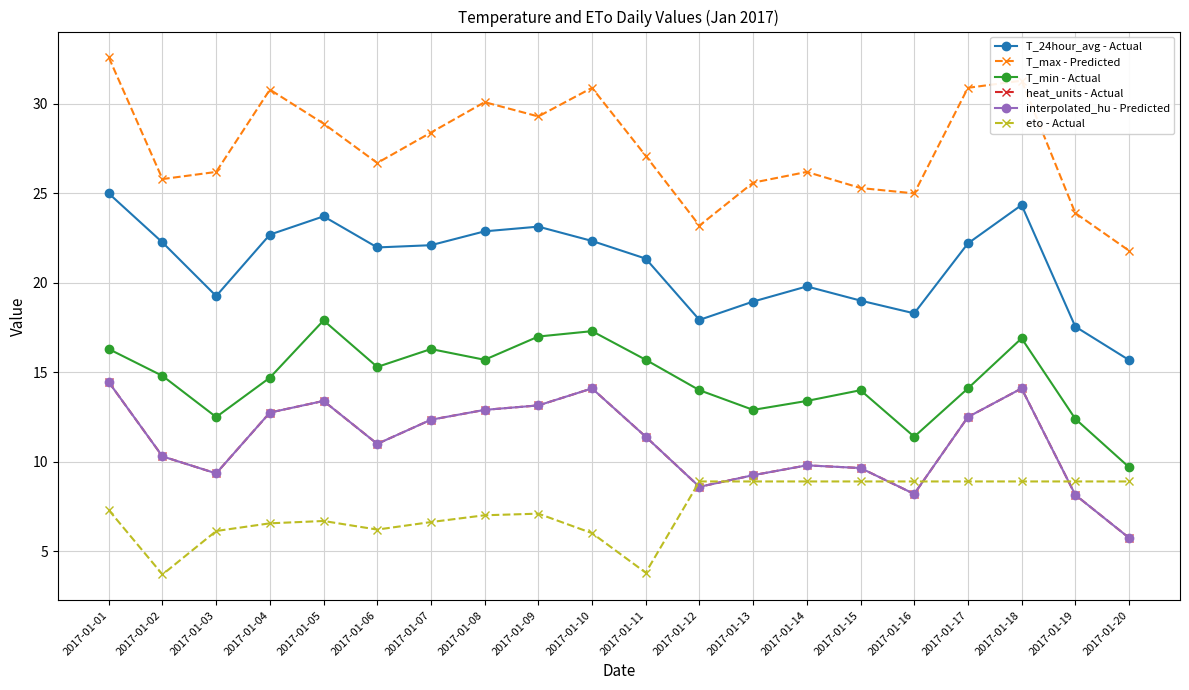

Does the chart have visible grid lines?

Yes